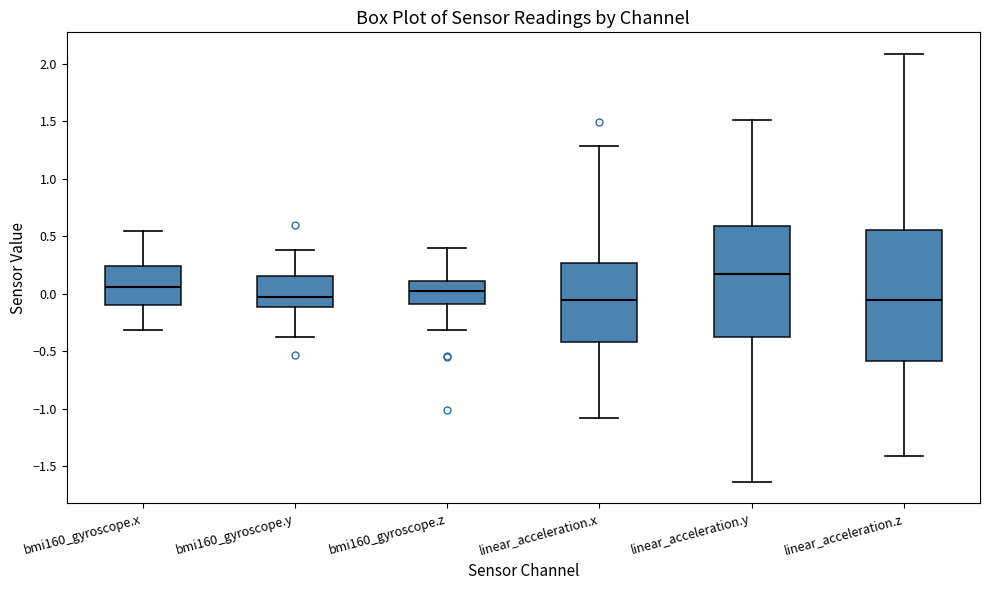

Where does the upper whisker of the box for bmi160_gyroscope.y end on the y-axis? The values are not printed on the chart, so give them approximately, as read against the axis.

0.40